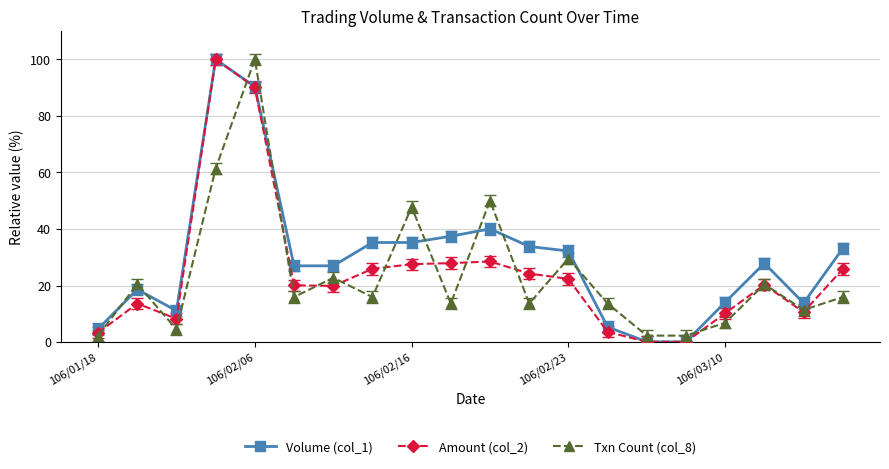

Which series has the largest total across all categories?

Volume (col_1)